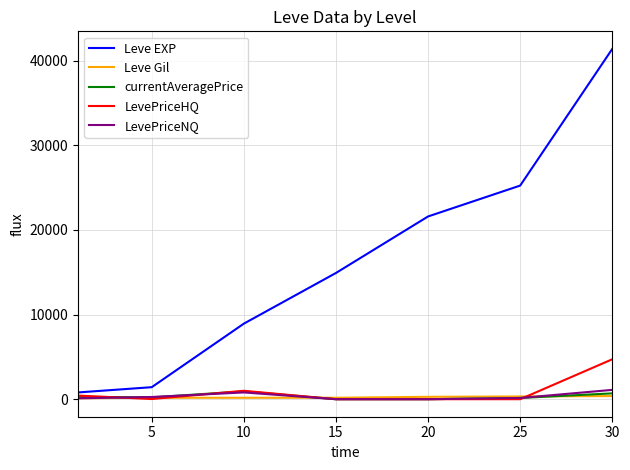

What is the highest value of the Leve EXP series?

41410.0